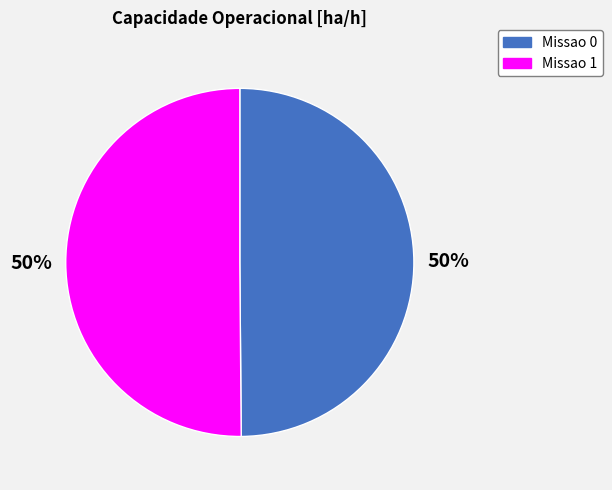

To the nearest percent, what is the average slice percentage?

50%